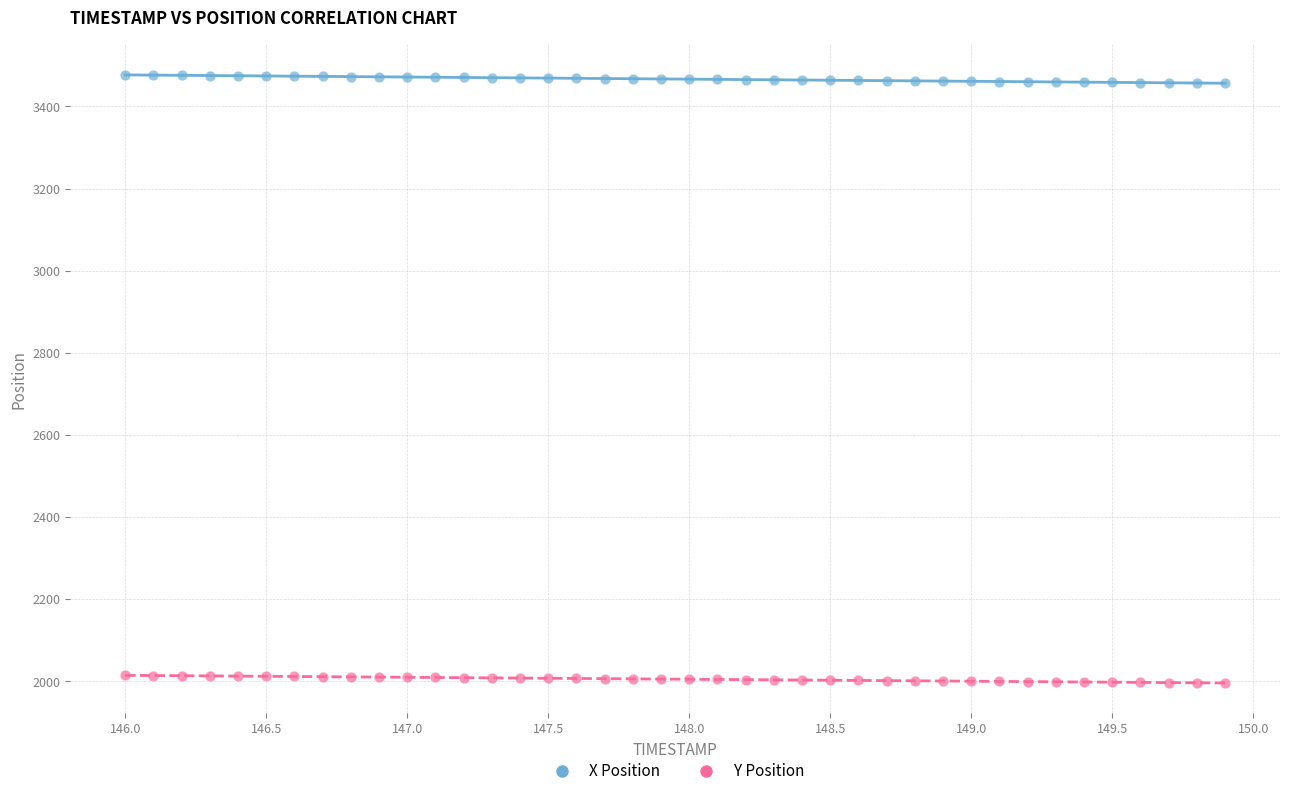

Which series reaches the minimum Y coordinate?

Y Position